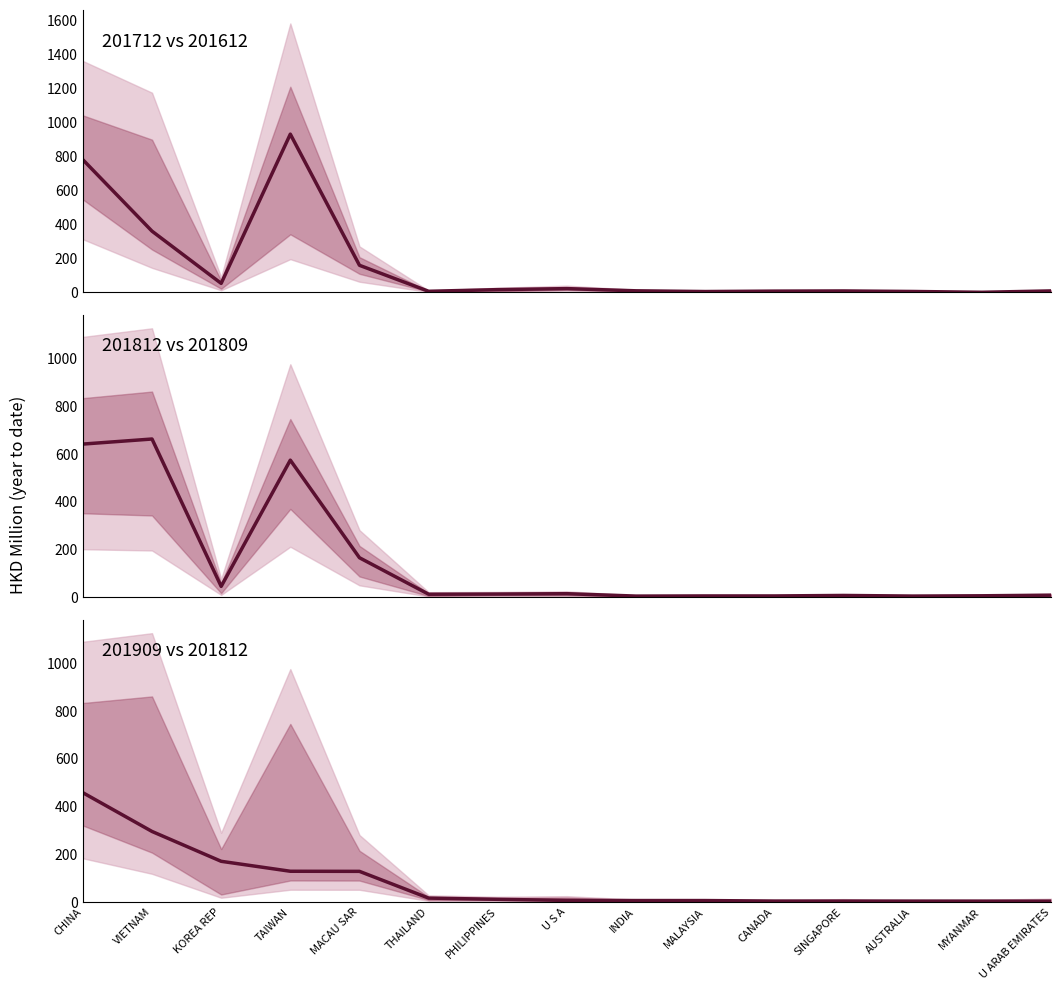

Which series has the largest total across all categories?

201712